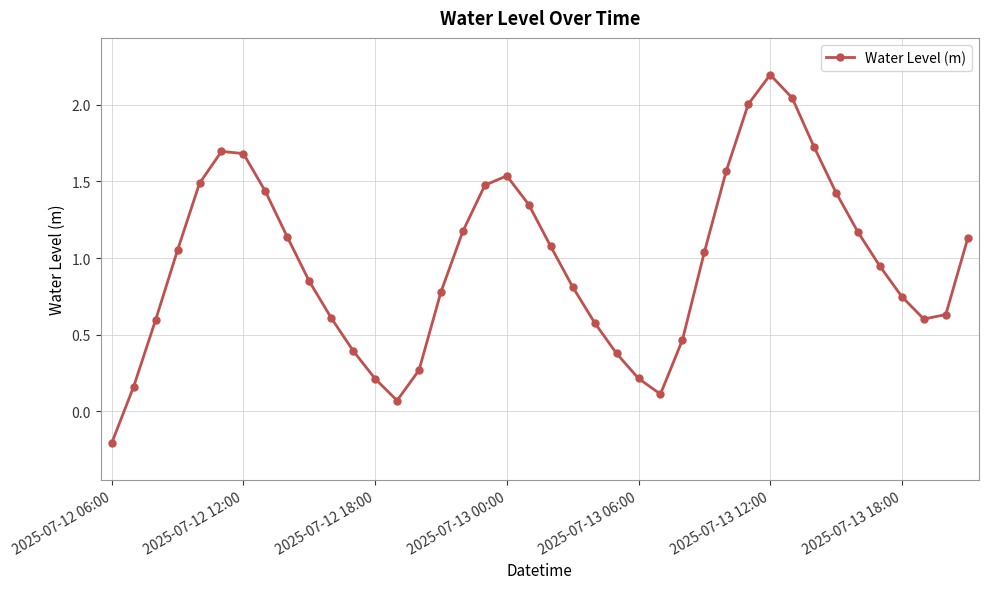

How many series are shown in this chart?

1